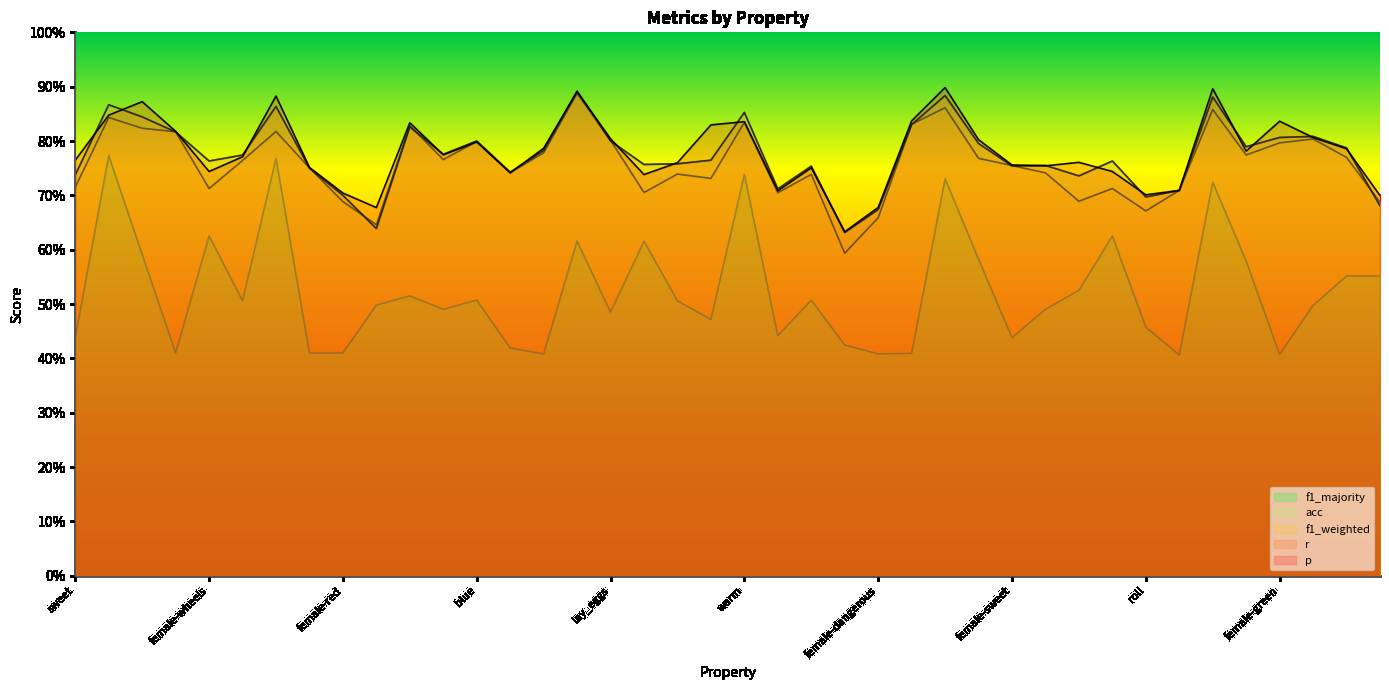

Which series has the largest total across all categories?

p